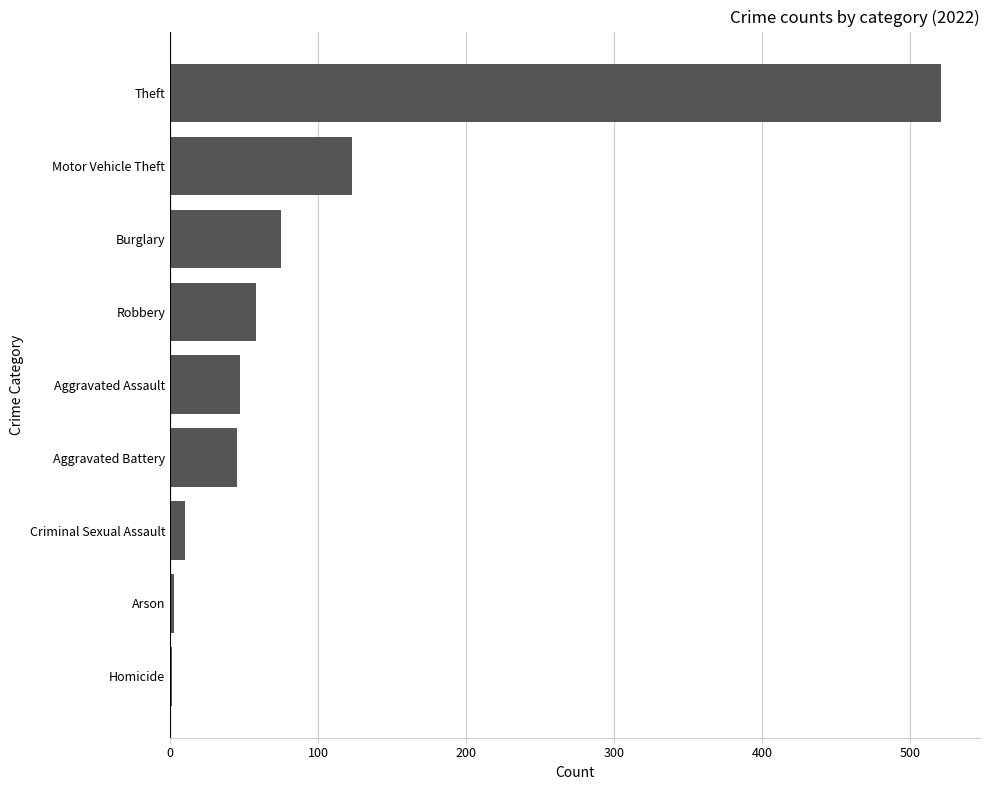

What is the approximate value at Theft?

521